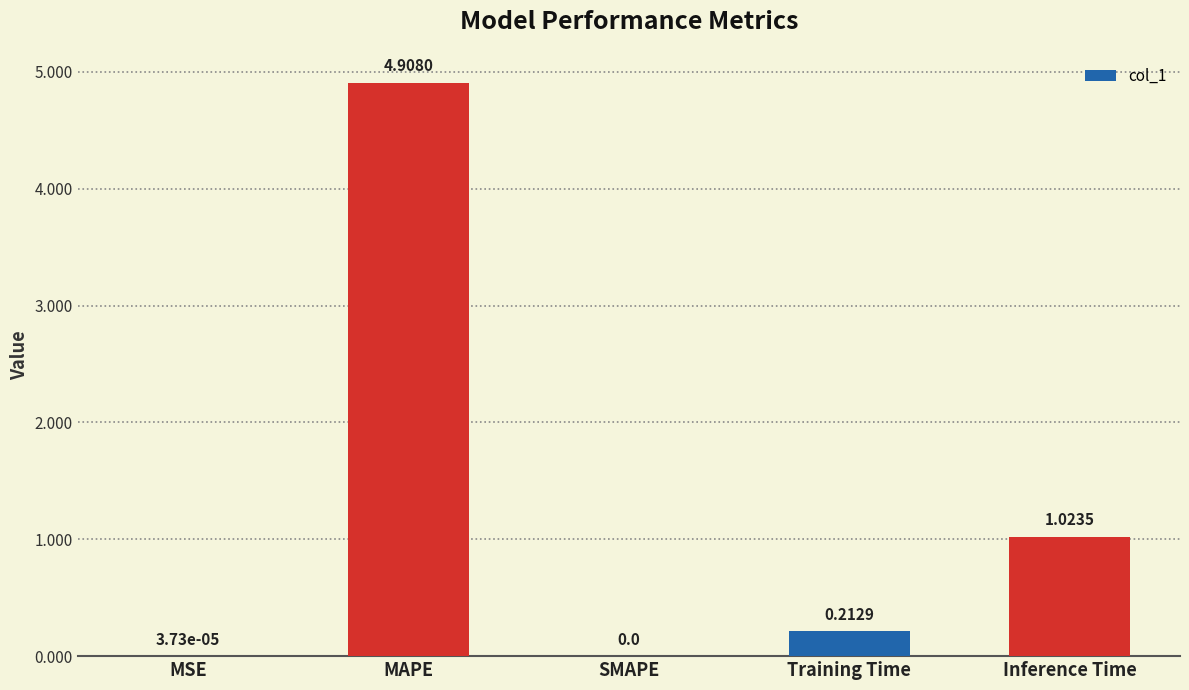

The value at MSE is 0.0. True or false?

True